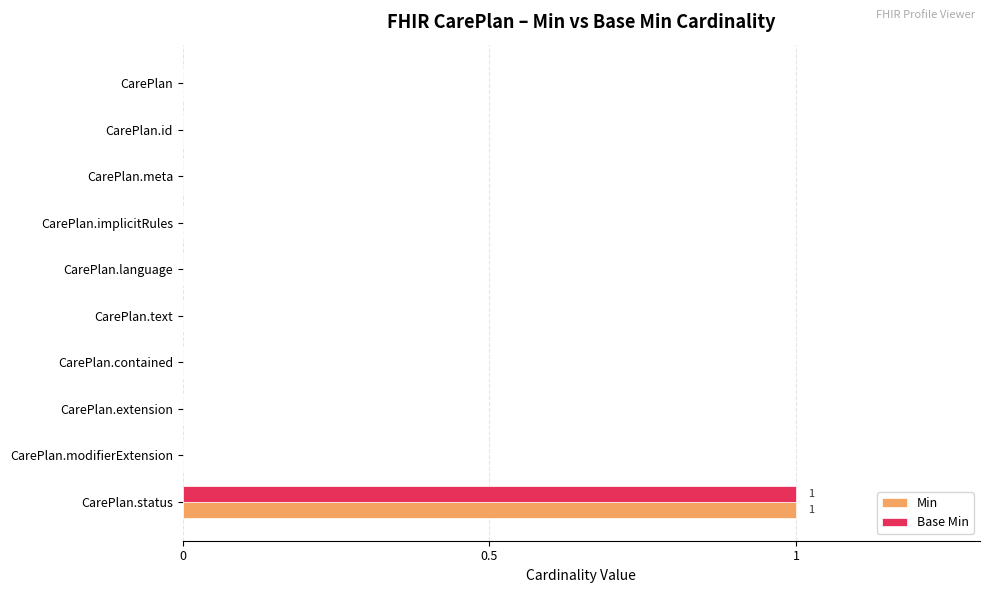

How many categories are shown in the chart?

10